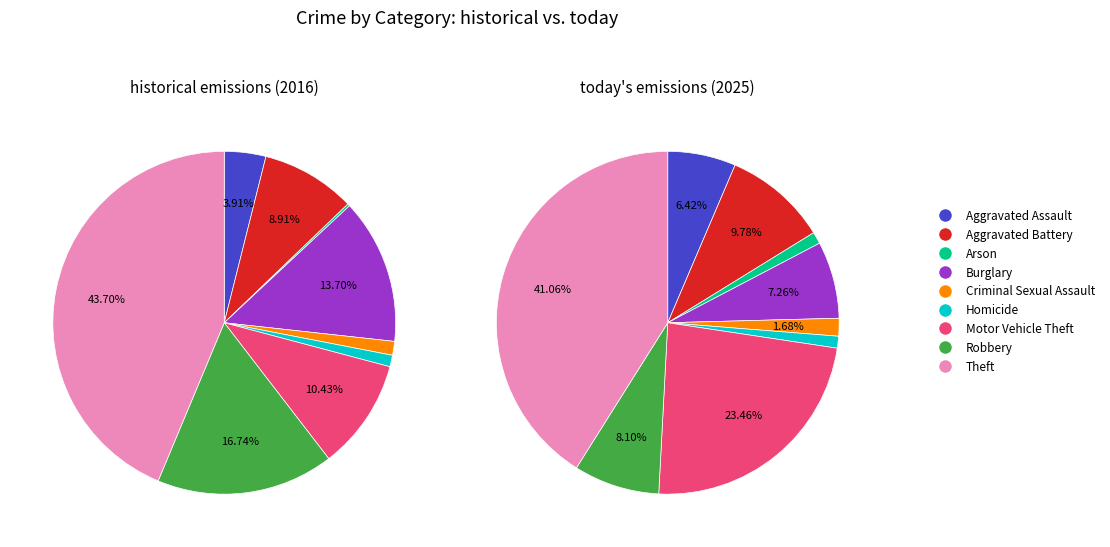

Rank the series by their maximum value, from lowest to highest.

values_2025, values_2016